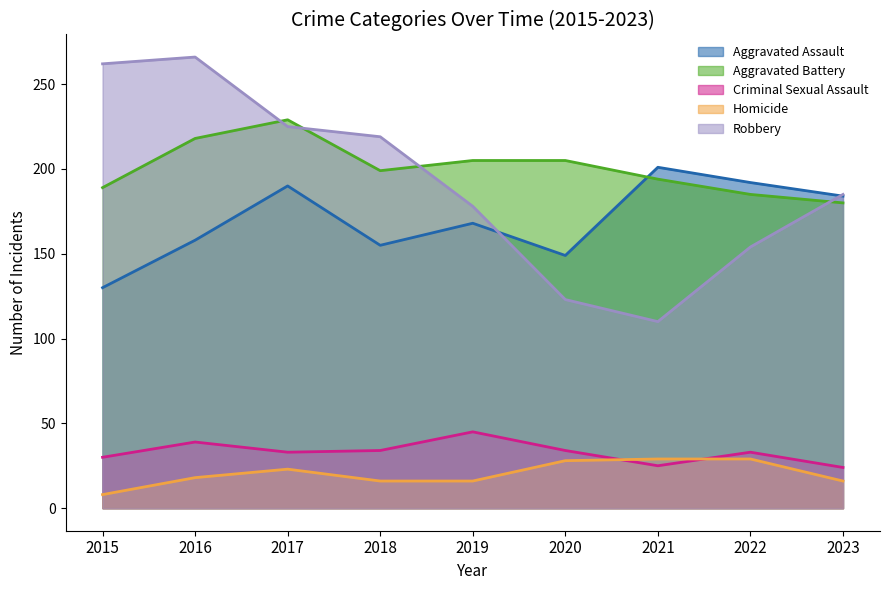

Where does the Robbery series first go above 185?

2015